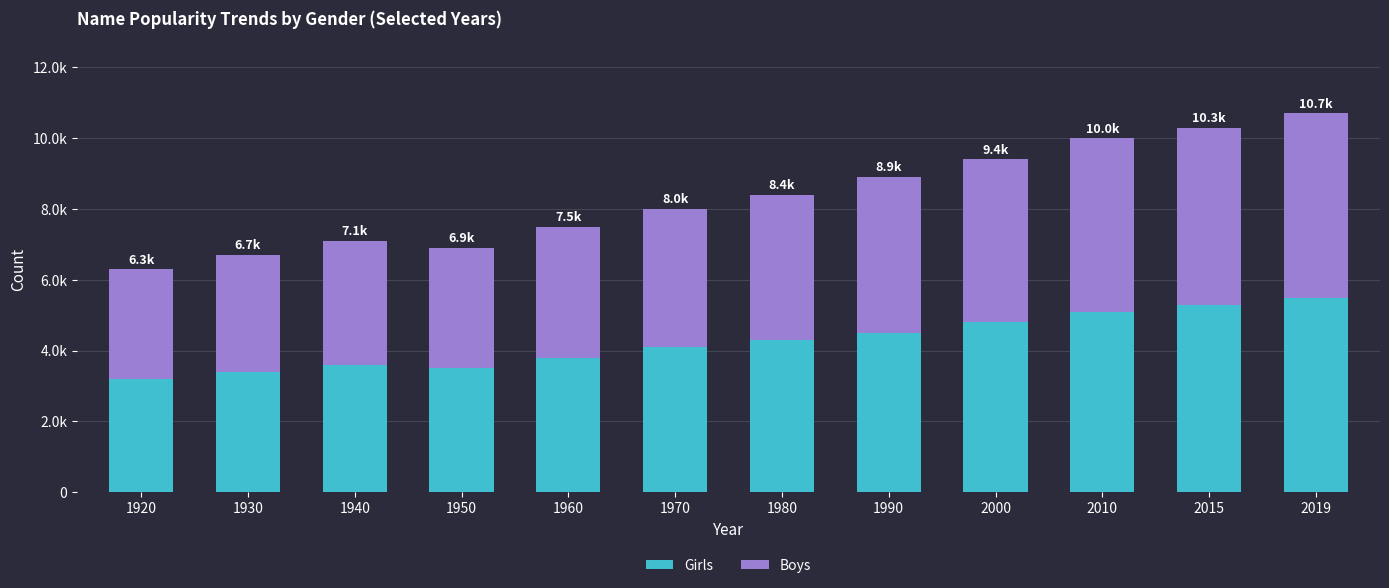

What is the difference between the second highest and minimum values in the Boys series?

1900